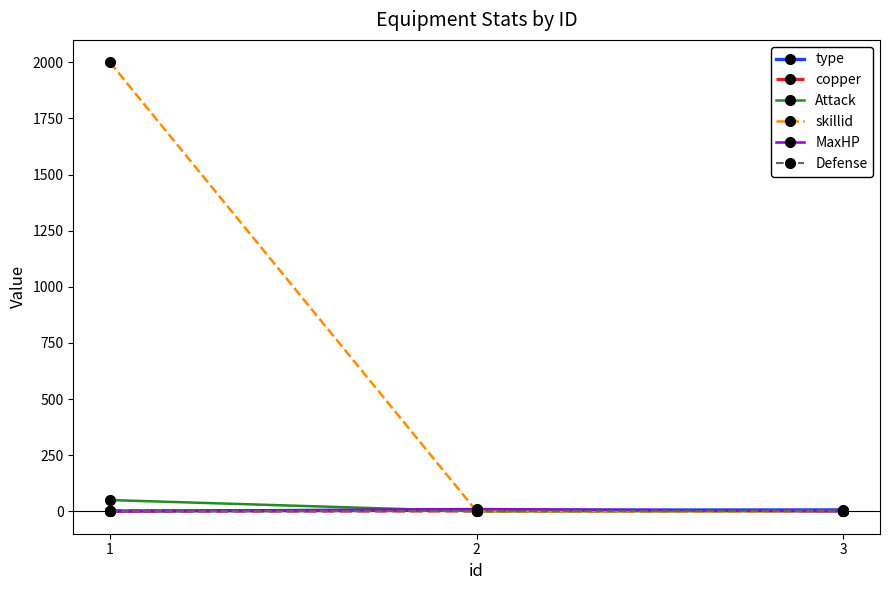

Which series changed the most between 1 and 2?

skillid